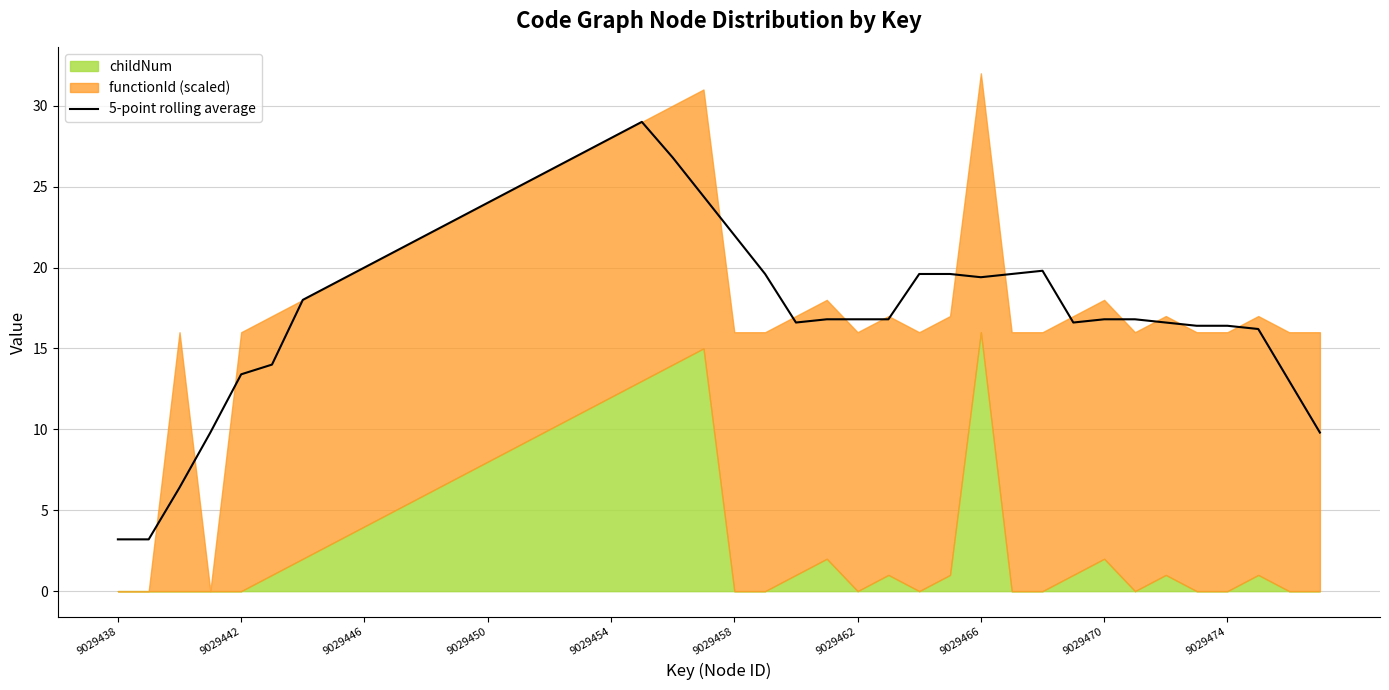

True or false: 5-point rolling average has a value of 17.9 at 9029454.

False